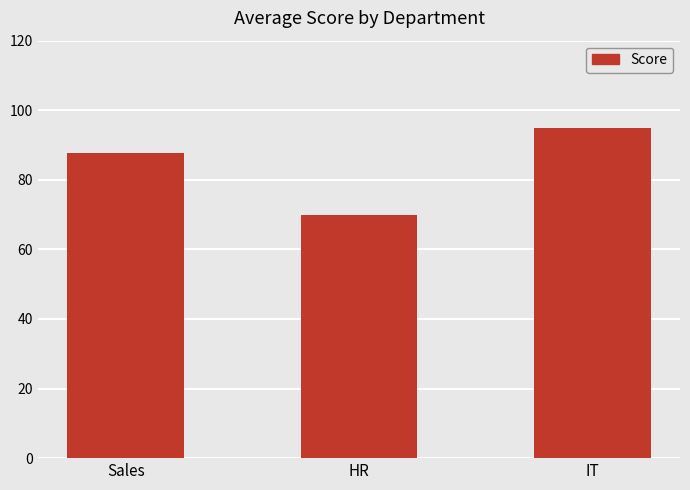

How many data points does each series have?

3